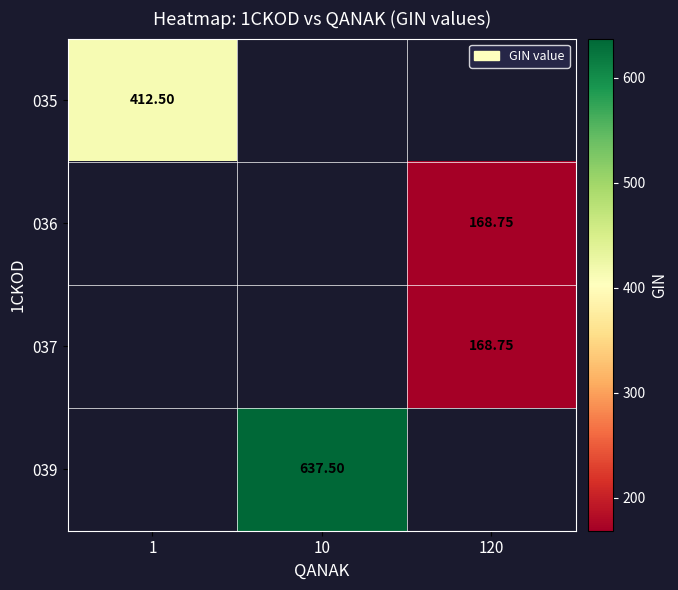

At how many categories does at least one series exceed 416?

1